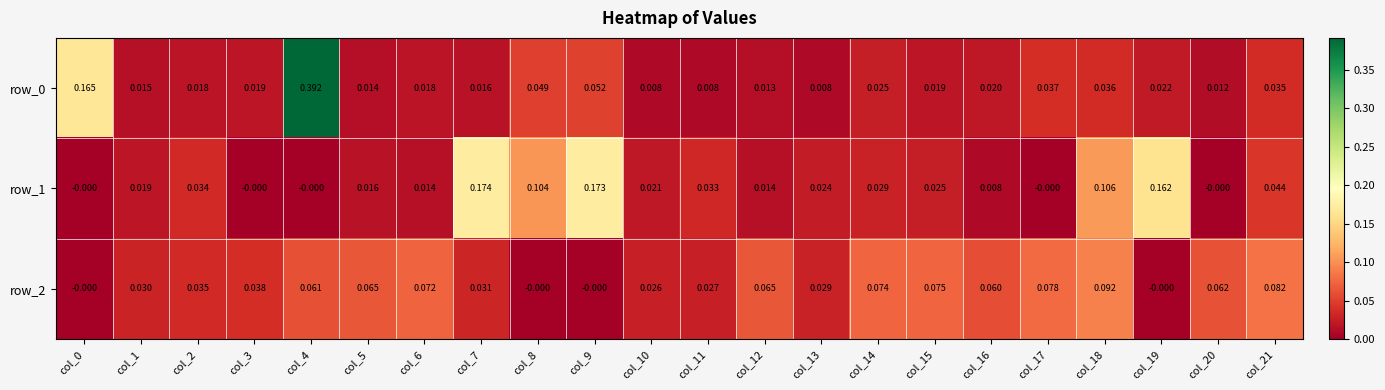

Is the value of row_2 at col_12 greater than the value of row_0 at col_18?

Yes